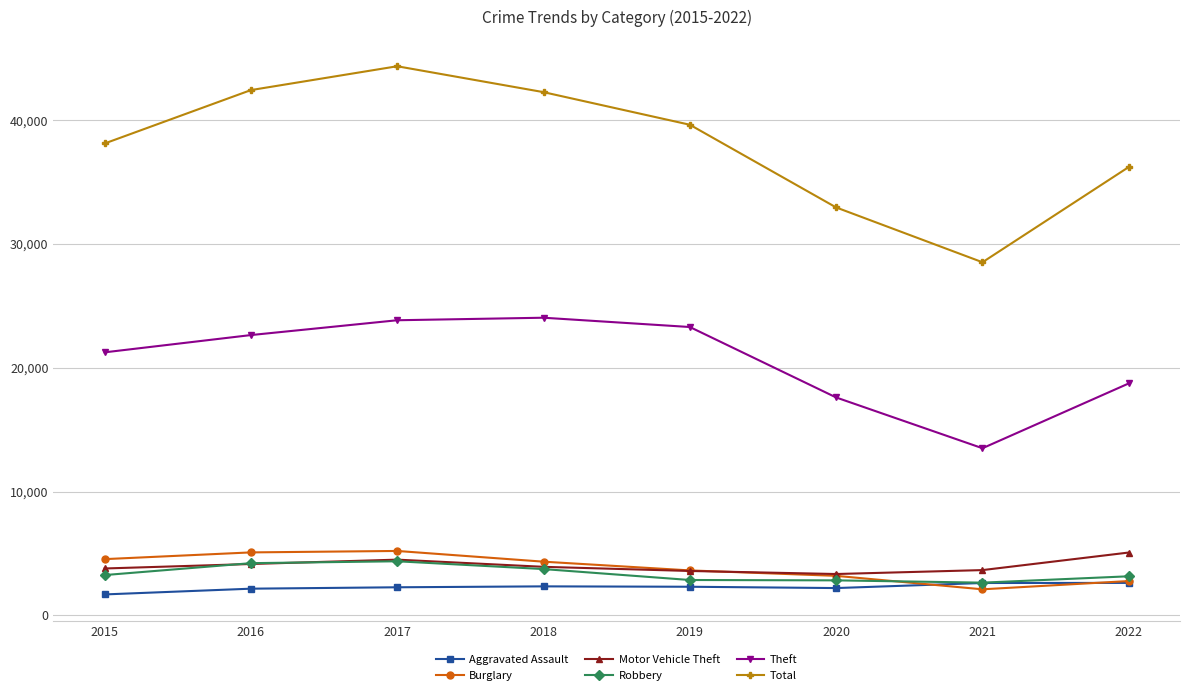

Is the value of Theft at 2016 greater than the value of Burglary at 2022?

Yes